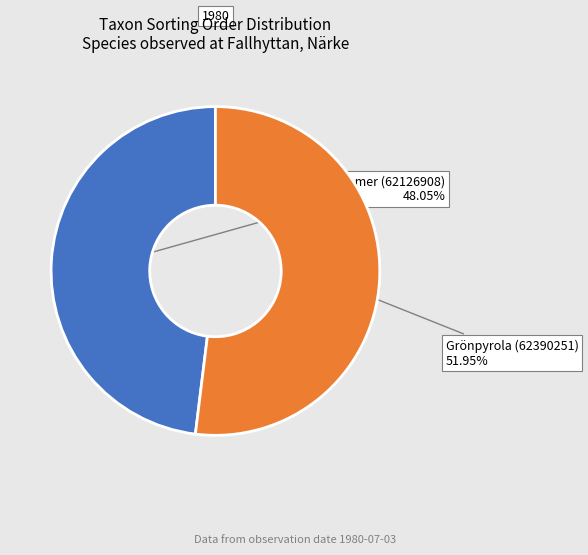

Do Revlummer (62126908) and Grönpyrola (62390251) together represent more than half of the pie?

Yes